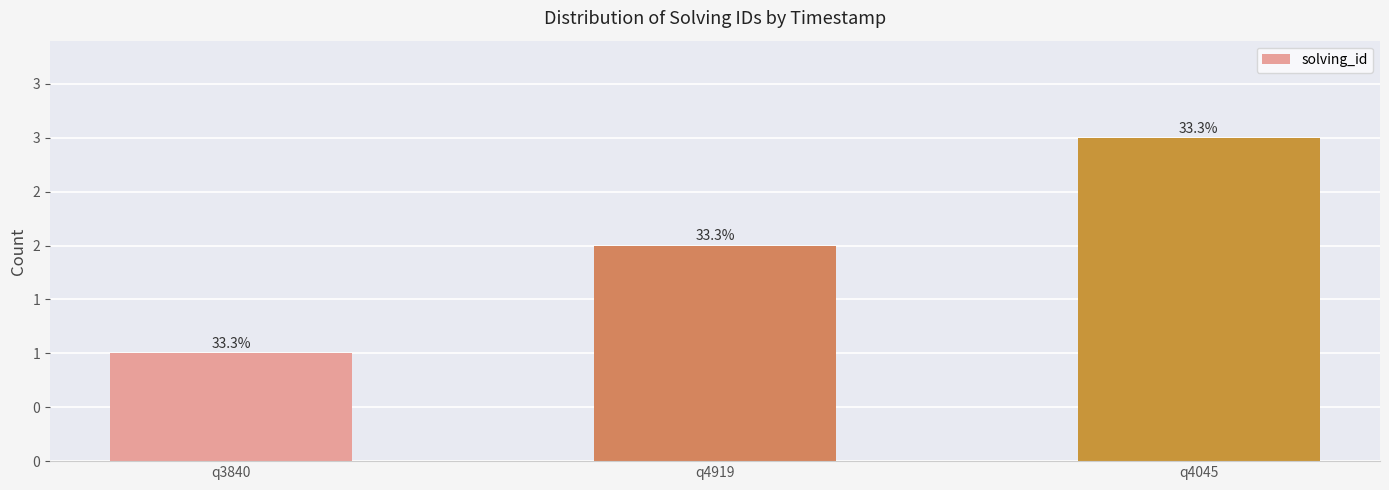

List the labels in order of value, largest first.

q4045, q4919, q3840